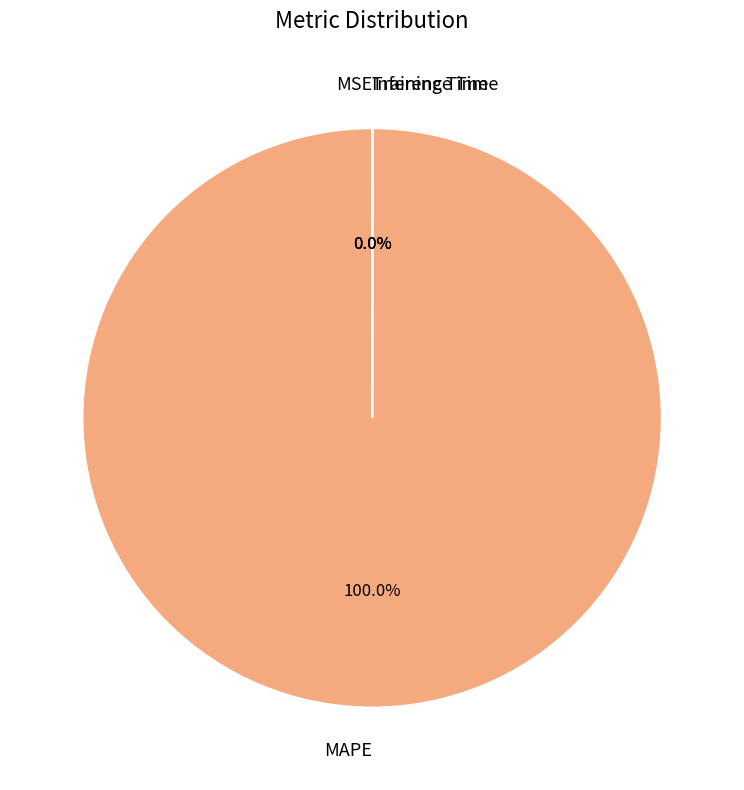

What is the largest slice in the pie chart?

MAPE